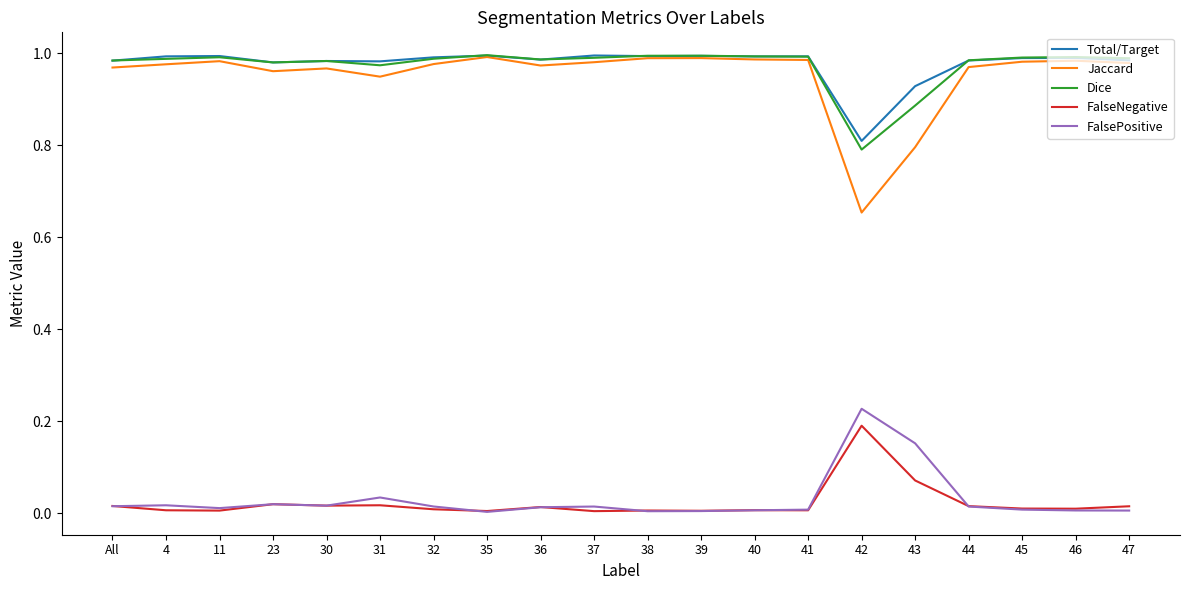

True or false: FalsePositive and Total/Target cross at least once.

False